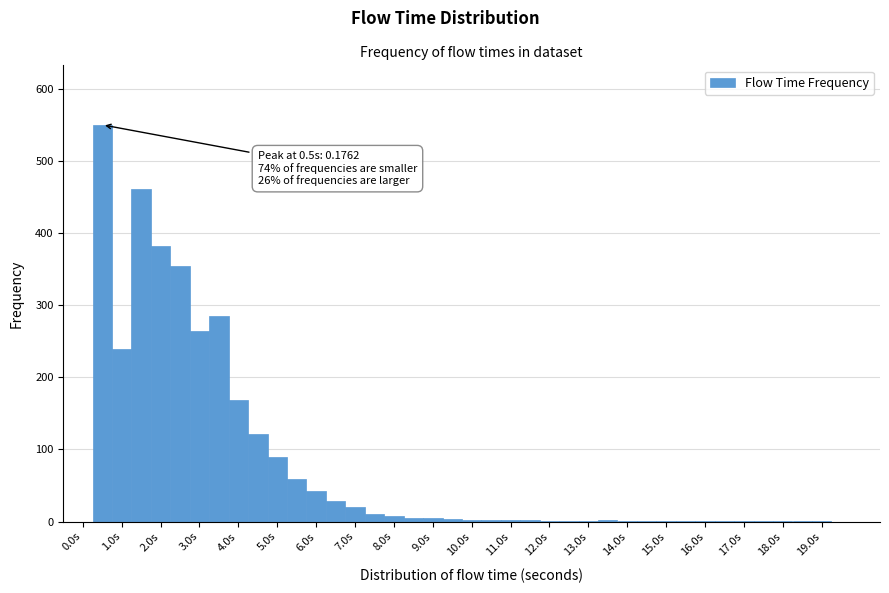

Over which range of the x-axis is the bar tallest?

0.25 to 0.75